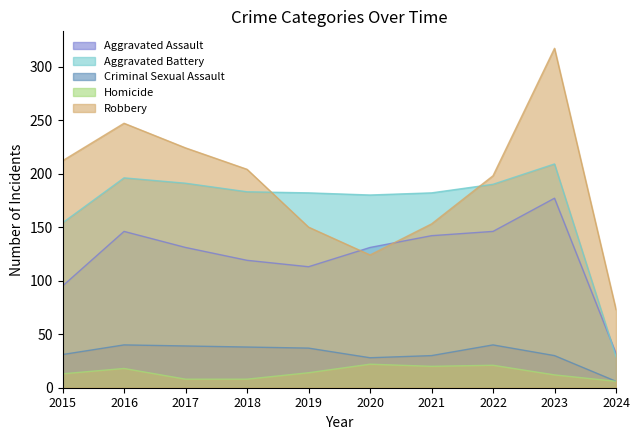

Which category has the highest value in the Homicide series?

2020